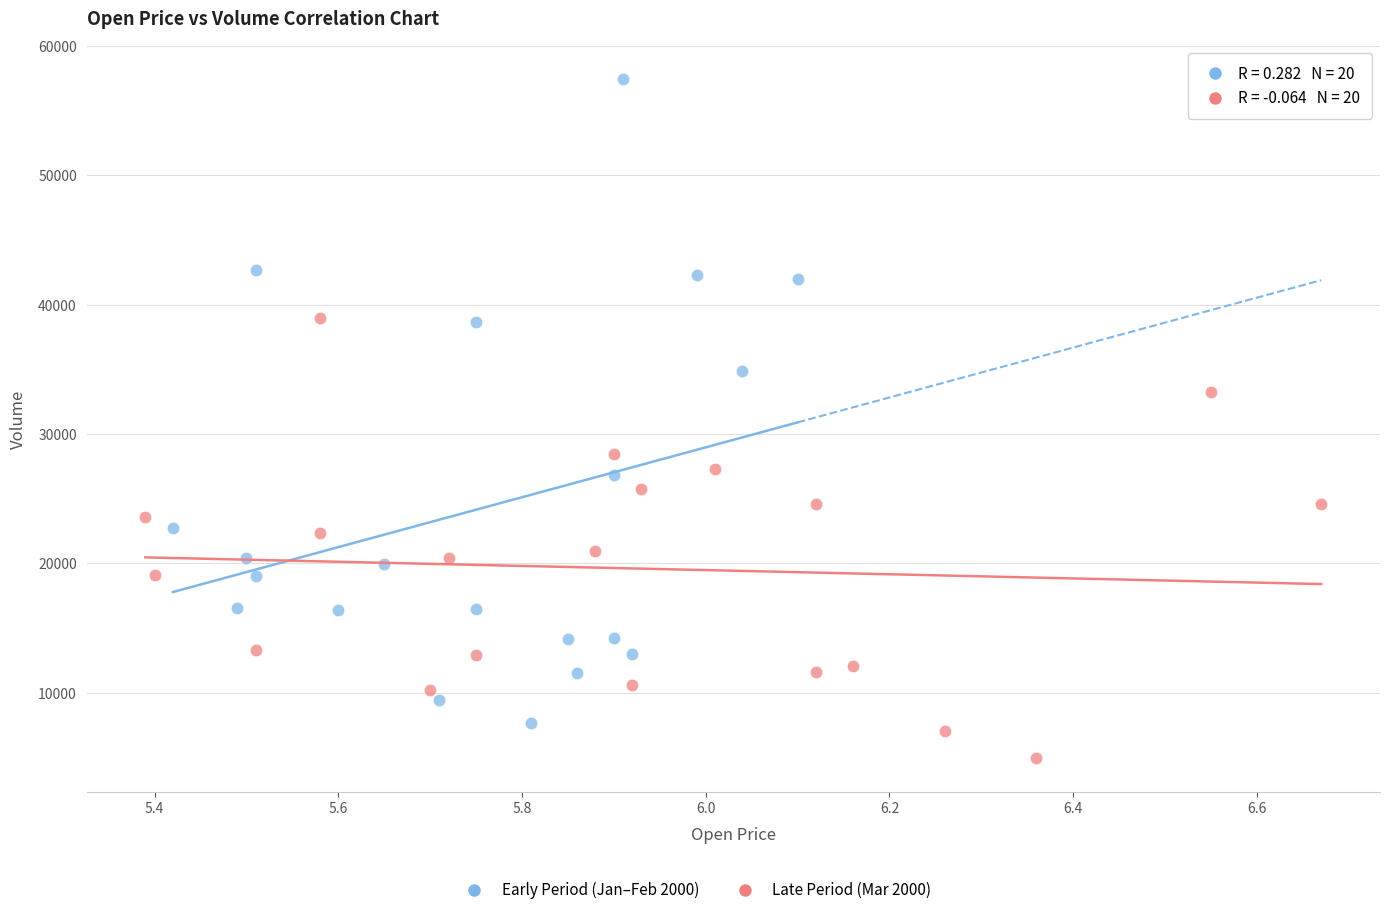

Which series has the largest Y range (max minus min)?

Early Period (Jan–Feb 2000)